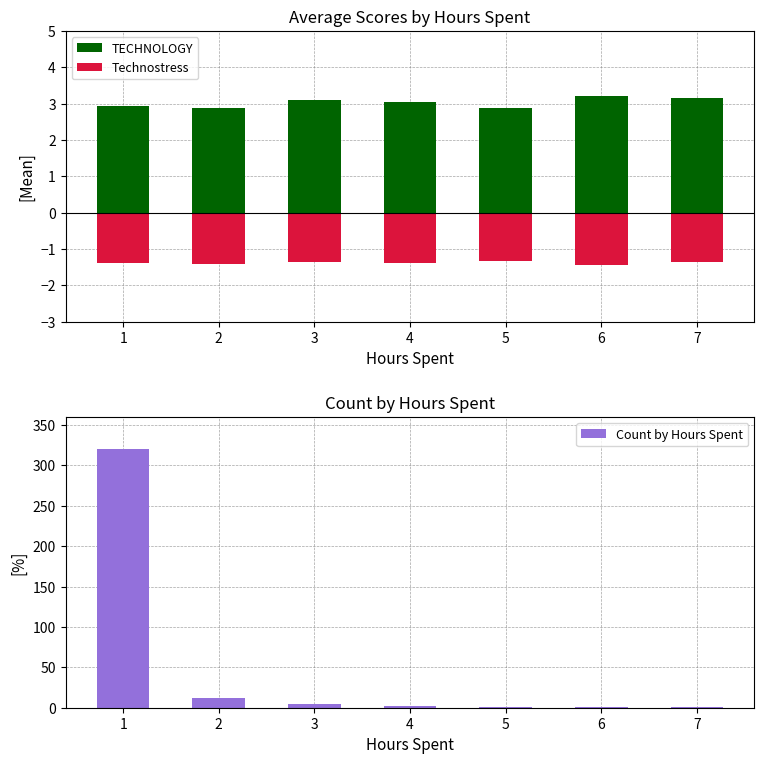

Reading left to right, transcribe all the data shown in this chart.

TECHNOLOGY: 2.9	2.9	3.1	3.0	2.9	3.2	3.1
Technostress: -1.4	-1.4	-1.4	-1.4	-1.3	-1.4	-1.4
Count by Hours Spent: 320.0	12.0	4.0	2.0	1.0	1.0	1.0